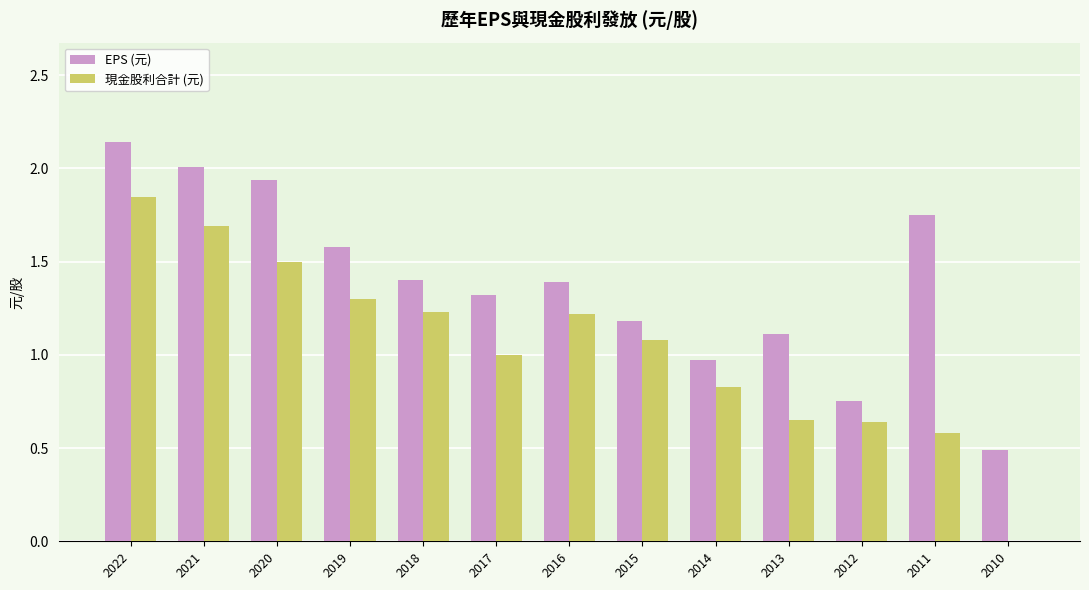

Which series changed the most between 2022 and 2013?

現金股利合計 (元)